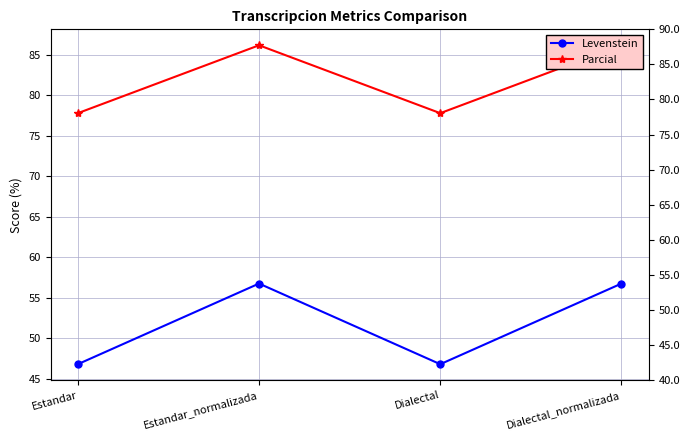

Between Estandar_normalizada and Dialectal, which series saw the biggest shift?

Levenstein